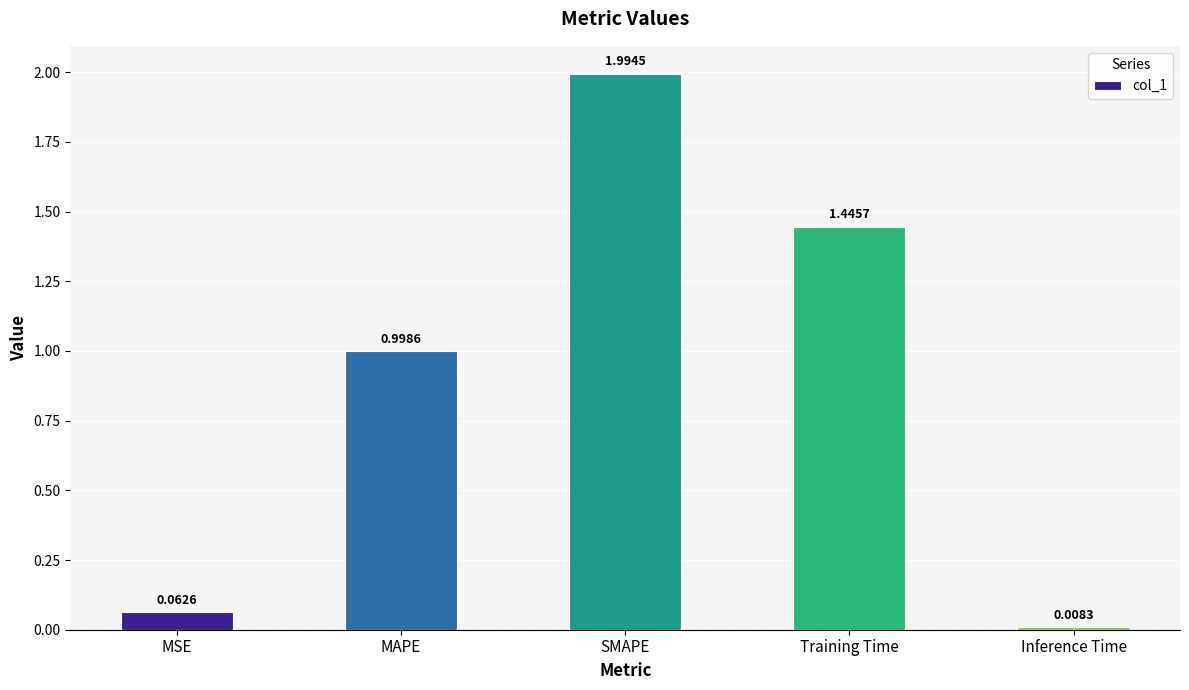

What is the change in value from MSE to Training Time?

+1.4